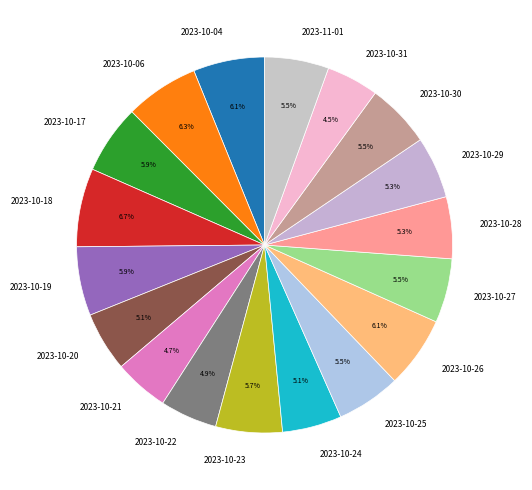

Approximately how many times larger is the value at 2023-10-31 compared to 2023-10-28?

0.8